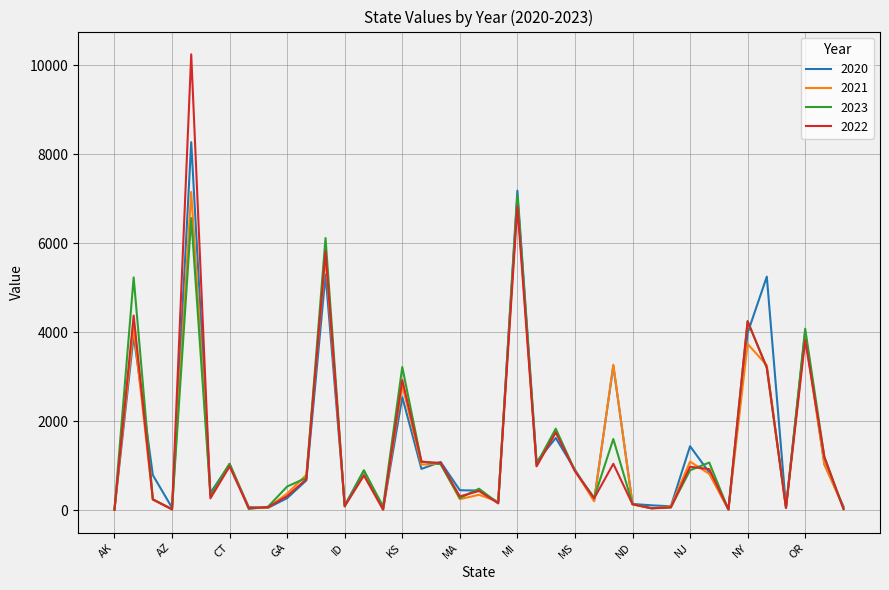

What is the maximum value shown in the chart?

10250